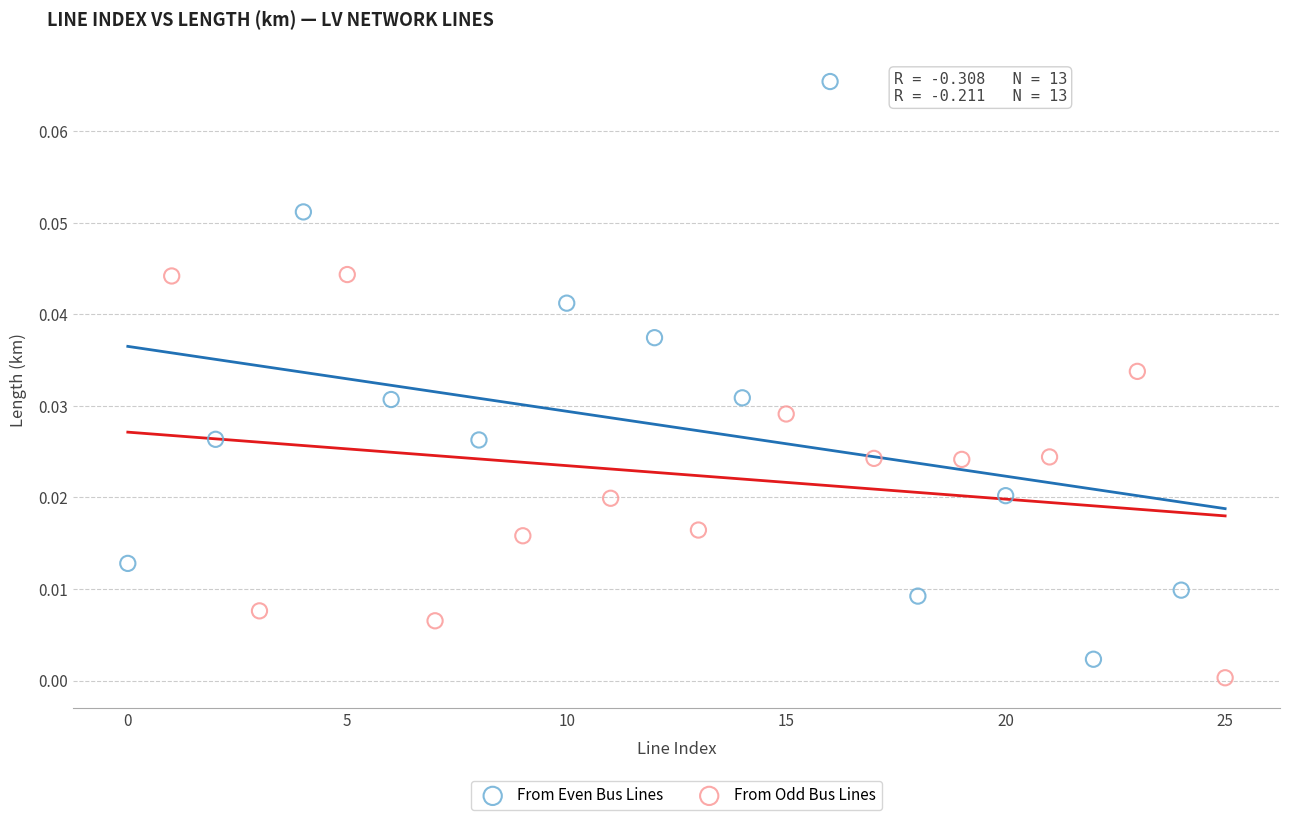

Which series has the largest Y range (max minus min)?

From Even Bus Lines